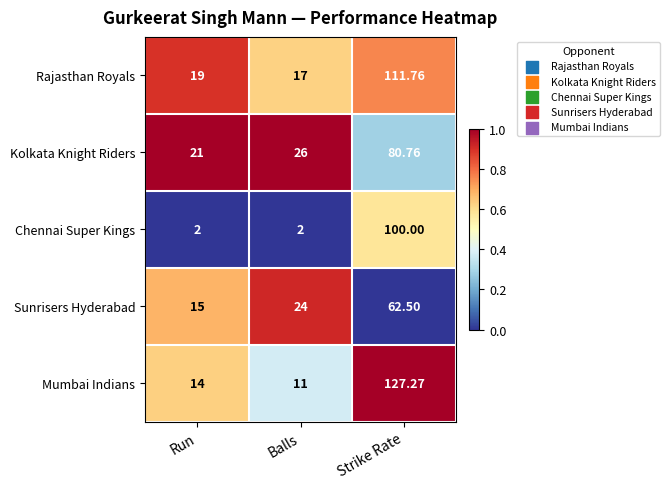

Rank the series by their maximum value, from highest to lowest.

Mumbai Indians, Rajasthan Royals, Chennai Super Kings, Kolkata Knight Riders, Sunrisers Hyderabad